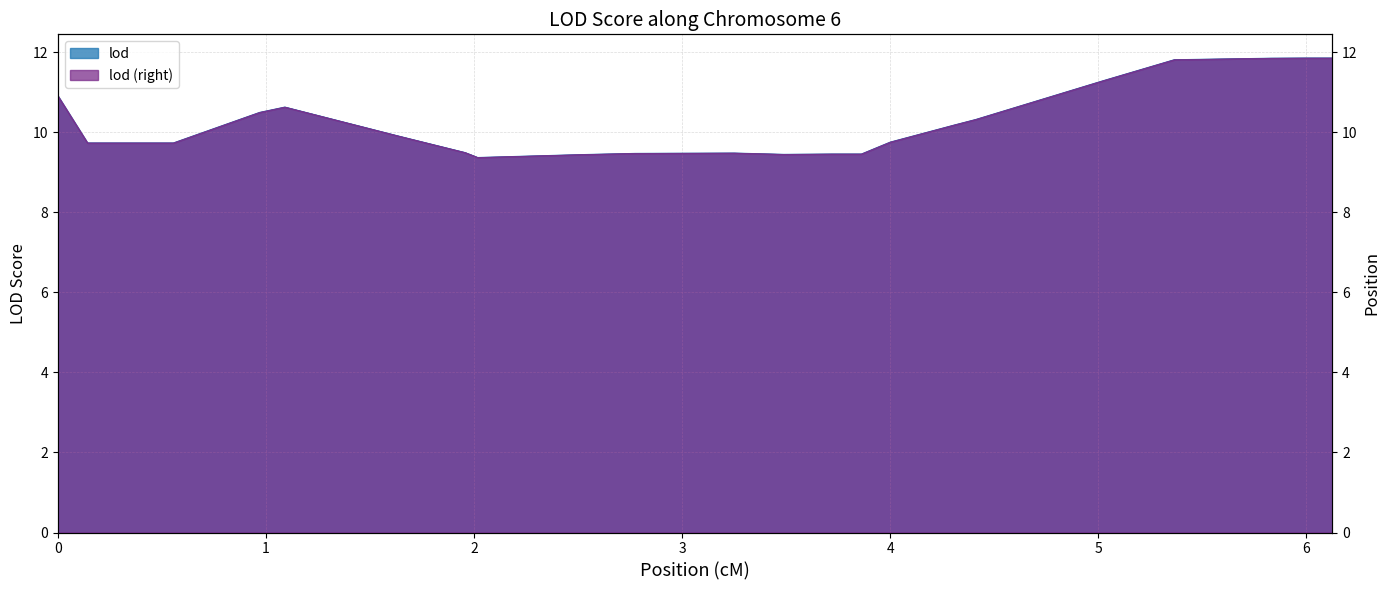

What is the value of the 31st point from the left?

9.8